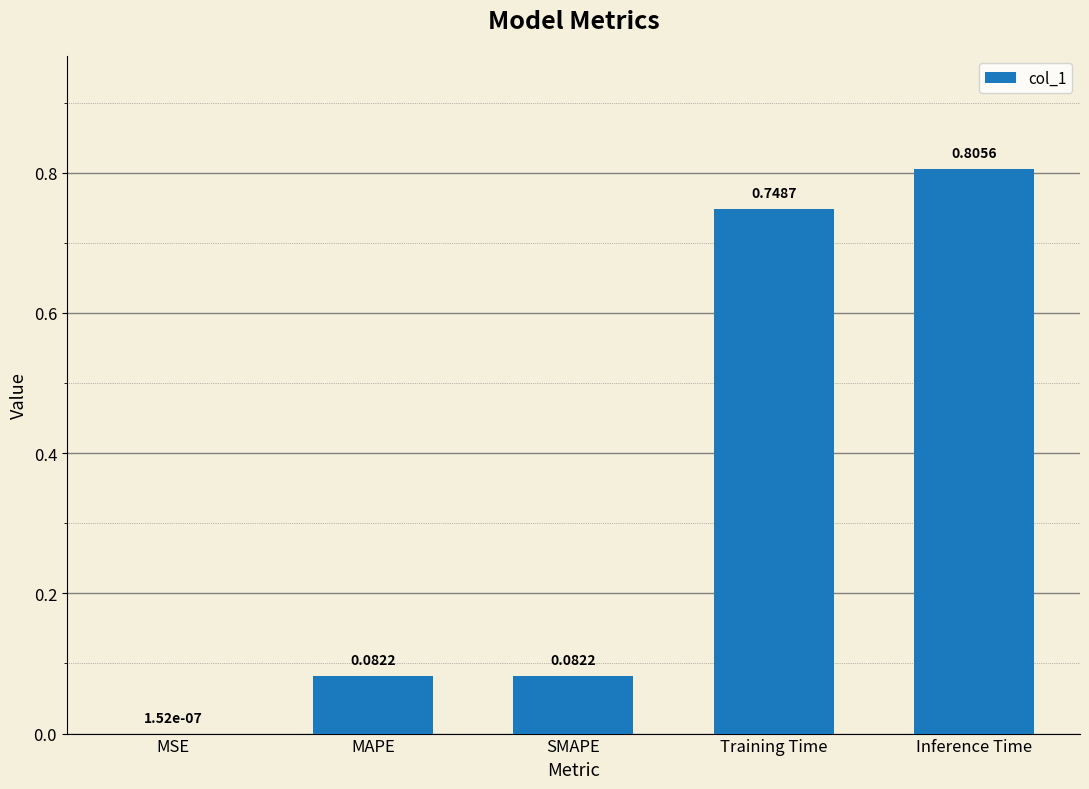

Which category has the highest value across all series?

Inference Time